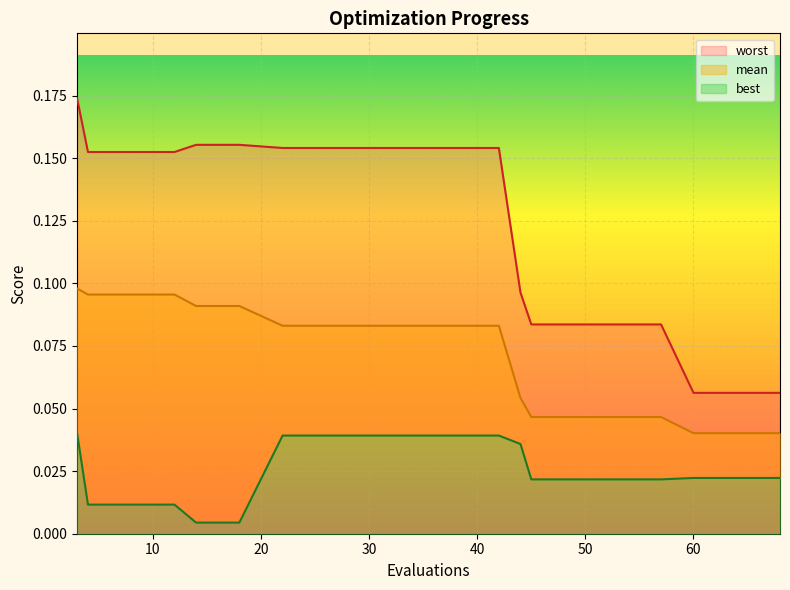

True or false: mean has a value of 0.0 at 68.

True